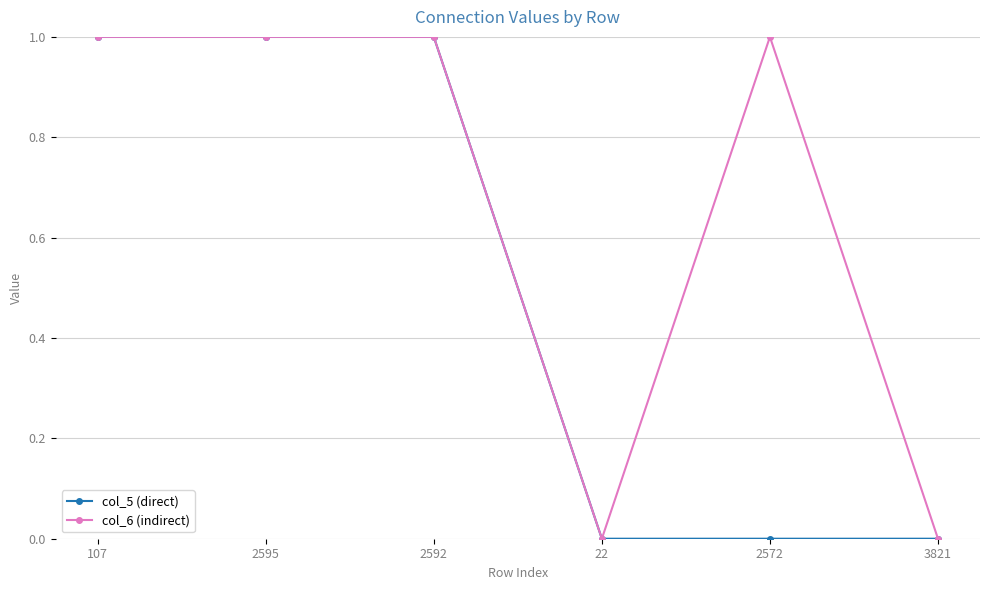

Reading left to right, list all the values displayed in this chart.

col_5 (direct): 1	1	1	0	0	0
col_6 (indirect): 1	1	1	0	1	0